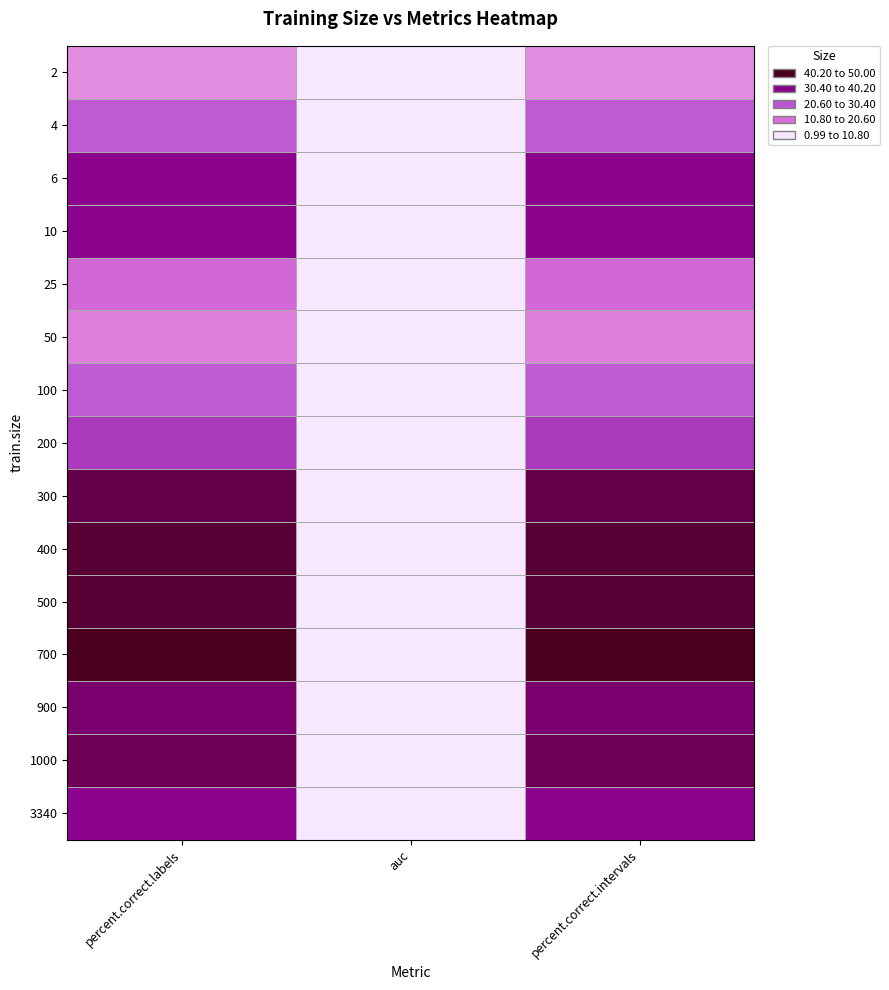

Reading left to right, what are all the values shown in this chart?

2: percent.correct.labels=10.3	auc=1.0	percent.correct.intervals=10.3
4: percent.correct.labels=23.1	auc=1.0	percent.correct.intervals=23.1
6: percent.correct.labels=37.2	auc=1.0	percent.correct.intervals=37.2
10: percent.correct.labels=37.2	auc=1.0	percent.correct.intervals=37.2
25: percent.correct.labels=16.7	auc=1.0	percent.correct.intervals=16.7
50: percent.correct.labels=11.5	auc=1.0	percent.correct.intervals=11.5
100: percent.correct.labels=23.1	auc=1.0	percent.correct.intervals=23.1
200: percent.correct.labels=29.5	auc=1.0	percent.correct.intervals=29.5
300: percent.correct.labels=44.9	auc=1.0	percent.correct.intervals=44.9
400: percent.correct.labels=47.4	auc=1.0	percent.correct.intervals=47.4
500: percent.correct.labels=47.4	auc=1.0	percent.correct.intervals=47.4
700: percent.correct.labels=50.0	auc=1.0	percent.correct.intervals=50.0
900: percent.correct.labels=41.0	auc=1.0	percent.correct.intervals=41.0
1000: percent.correct.labels=43.6	auc=1.0	percent.correct.intervals=43.6
3340: percent.correct.labels=37.2	auc=1.0	percent.correct.intervals=37.2